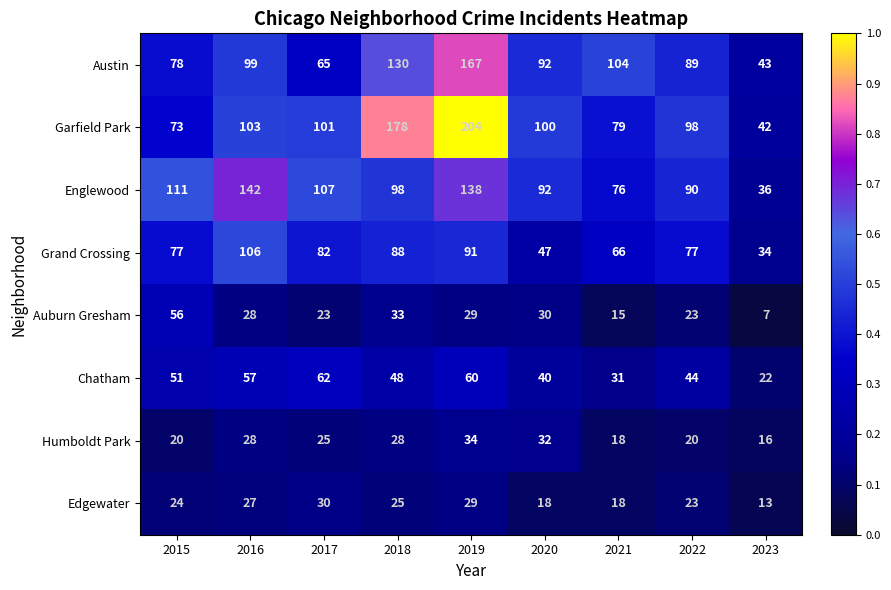

The value of Chatham at 2019 is 60. True or false?

True